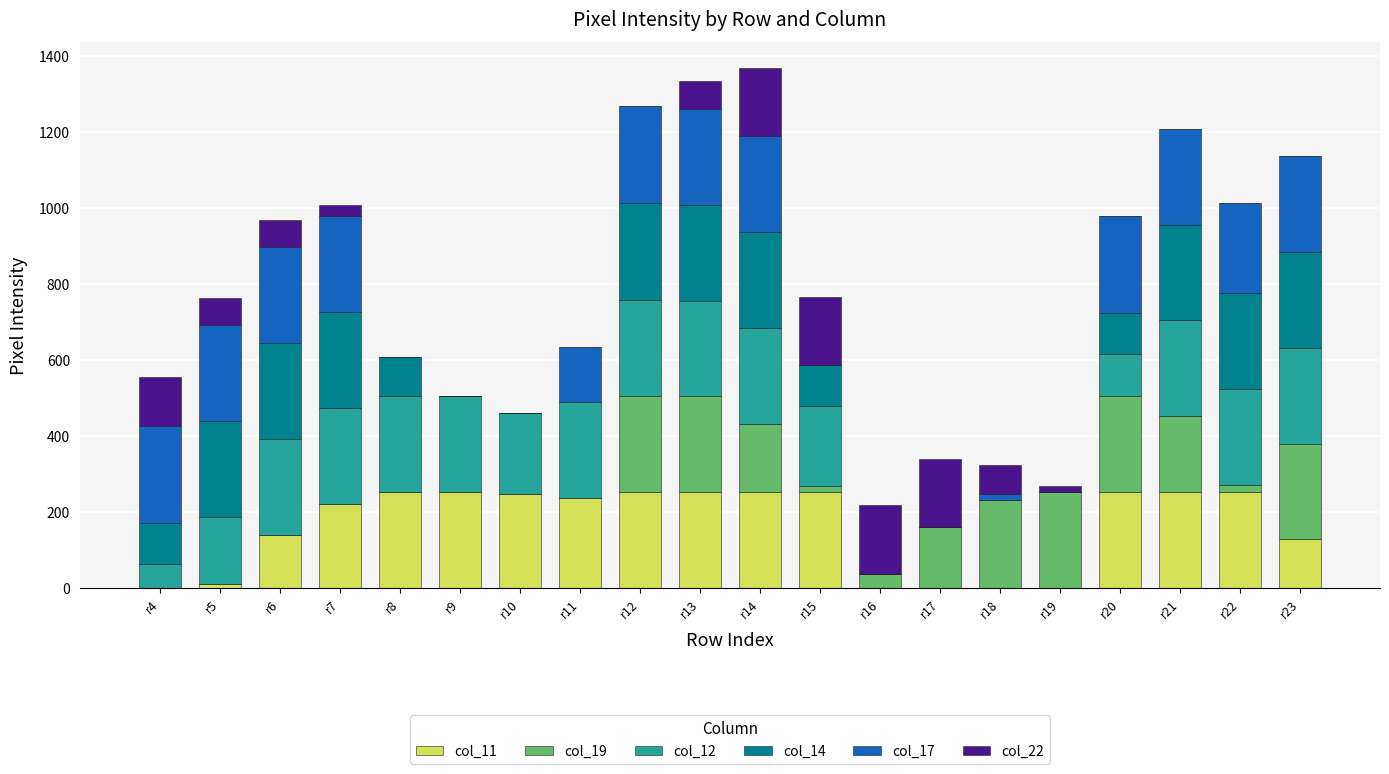

Rank the series by their maximum value, from highest to lowest.

col_17, col_11, col_19, col_12, col_14, col_22